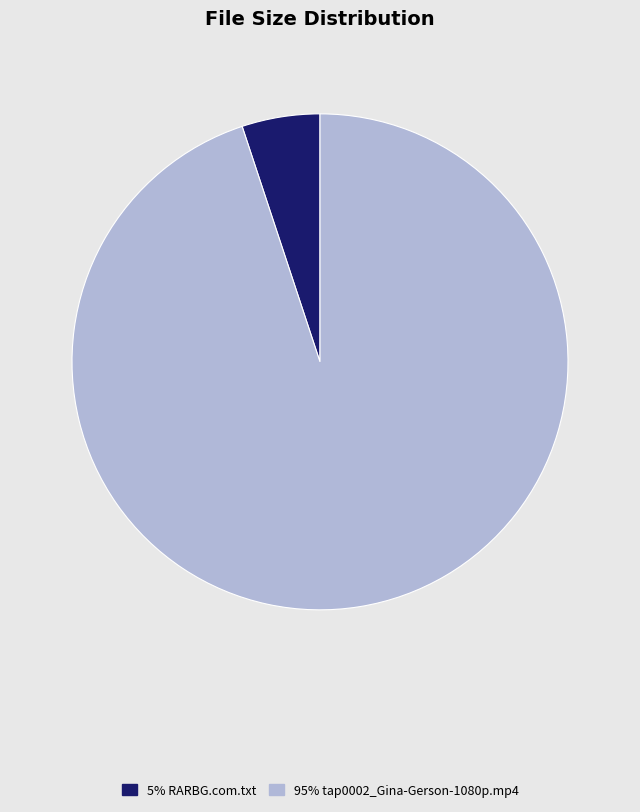

Is there a majority slice in this chart?

Yes